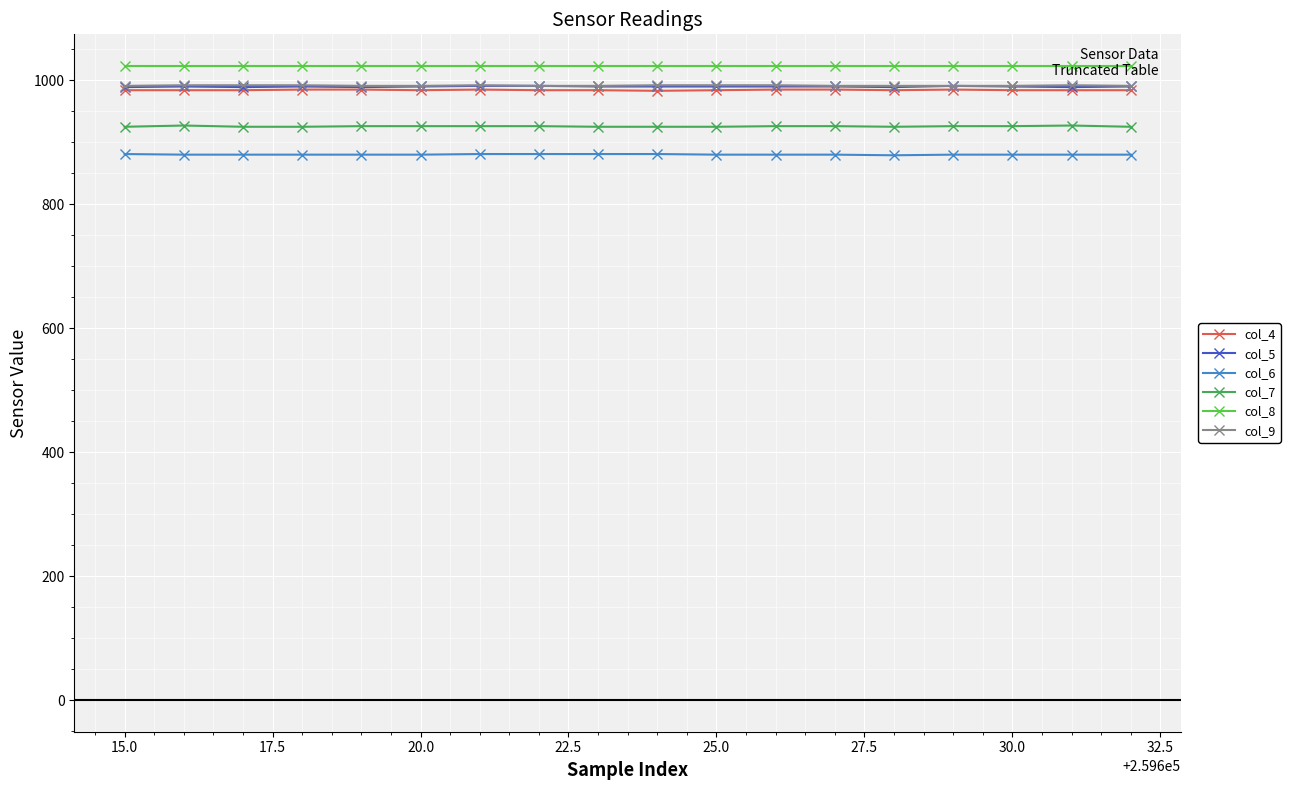

True or false: col_4 has more than 1 interior local peaks.

True